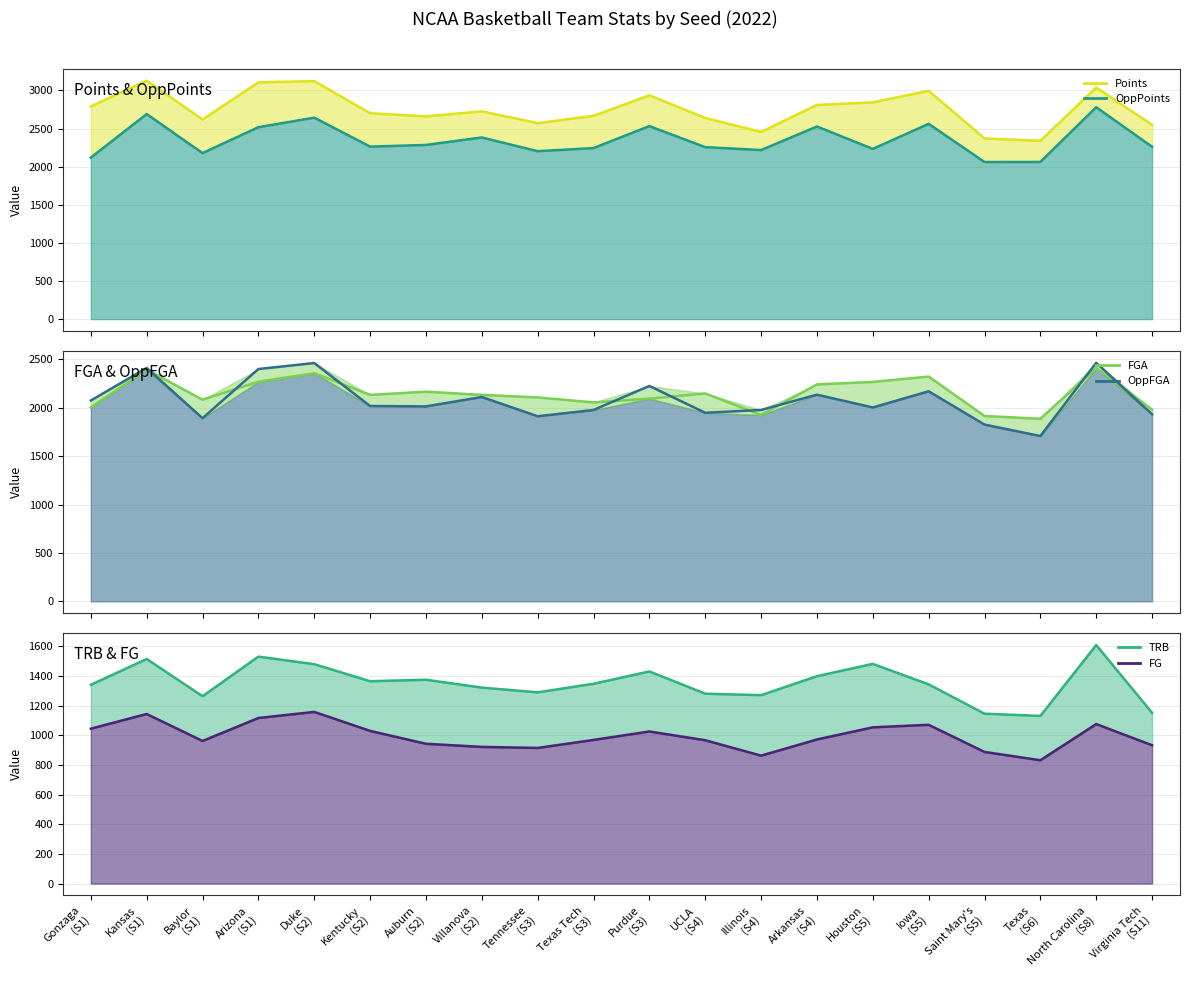

Does the chart display data point markers on the line(s)?

No